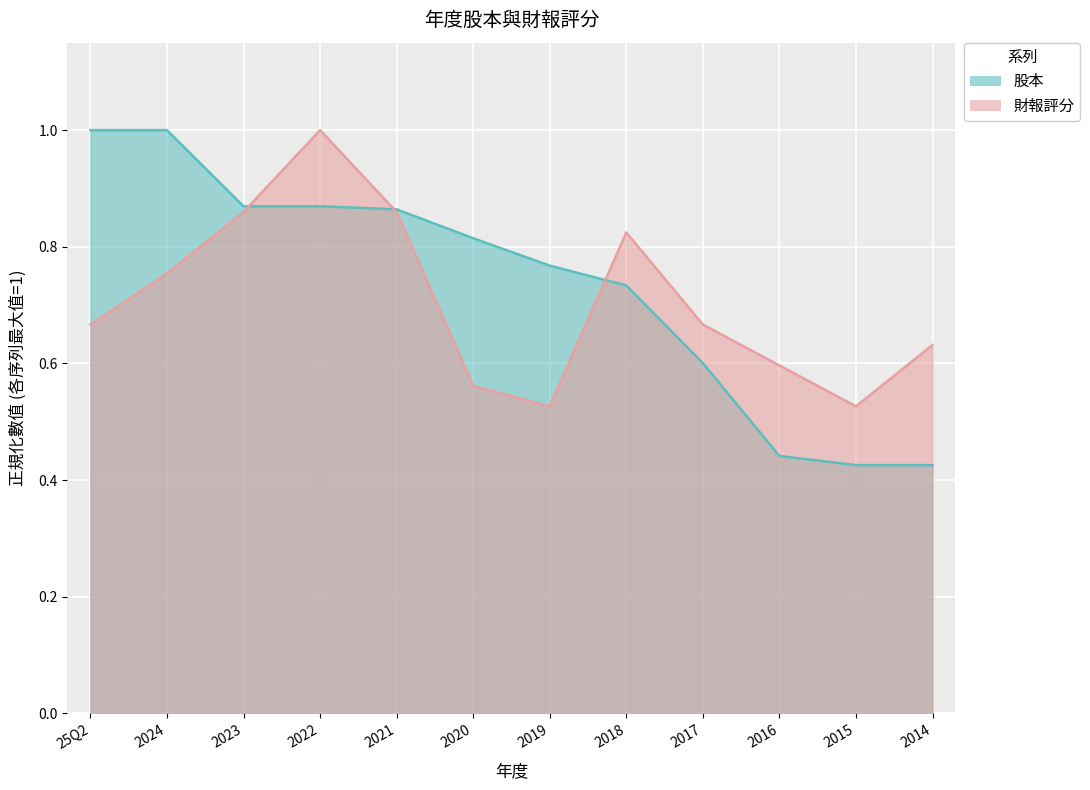

What is the difference between the maximum and minimum values in the 財報評分 series?

0.5